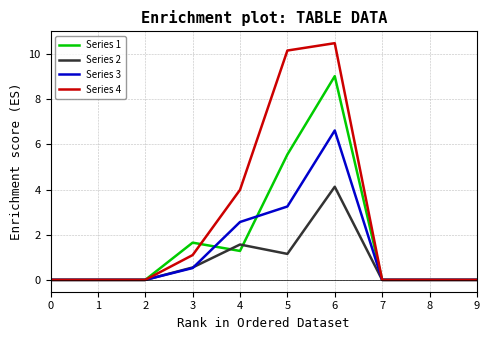

Is it true that Series 2 equals 1.6 at 4?

True